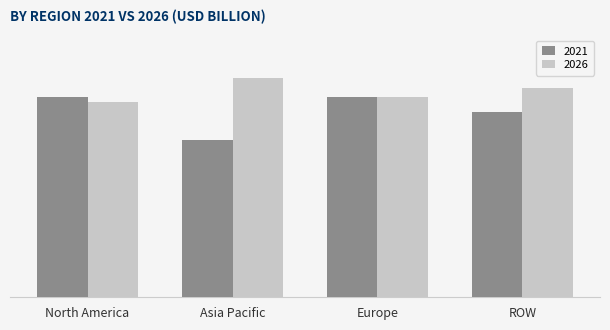

What are all the series names shown in the legend?

2021, 2026